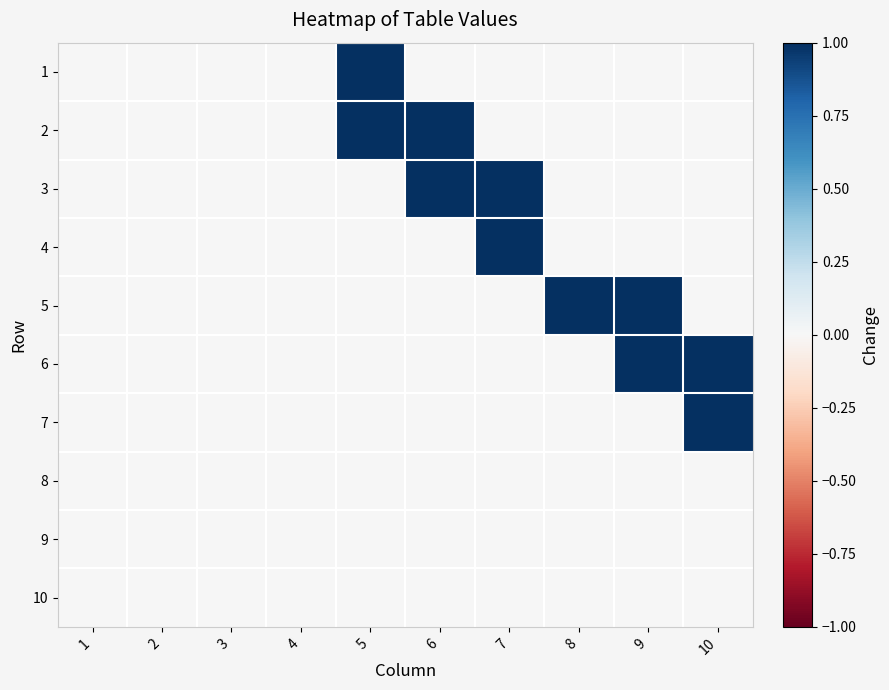

What is the total value across all series at 5?

2